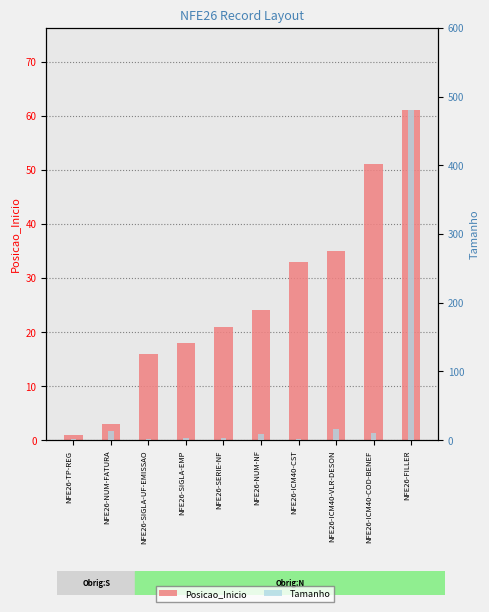

Where does the Posicao_Inicio series first go above 24?

NFE26-ICM40-CST